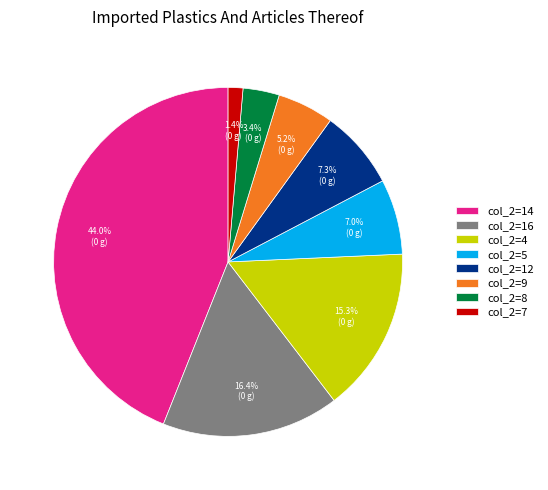

Is there any slice that represents more than half of the pie?

No